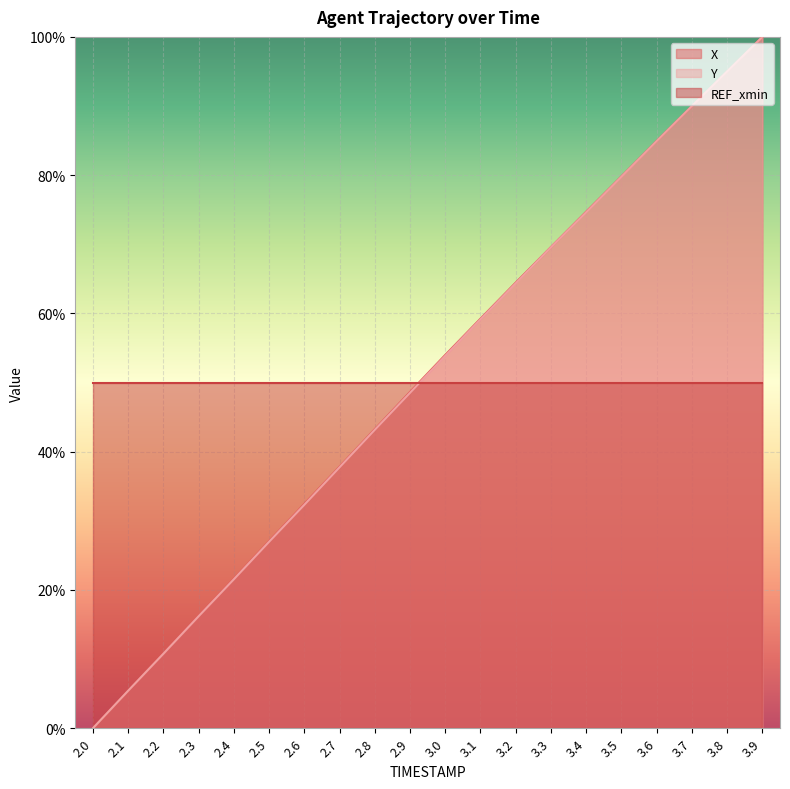

How many times do X and REF_xmin cross each other?

1